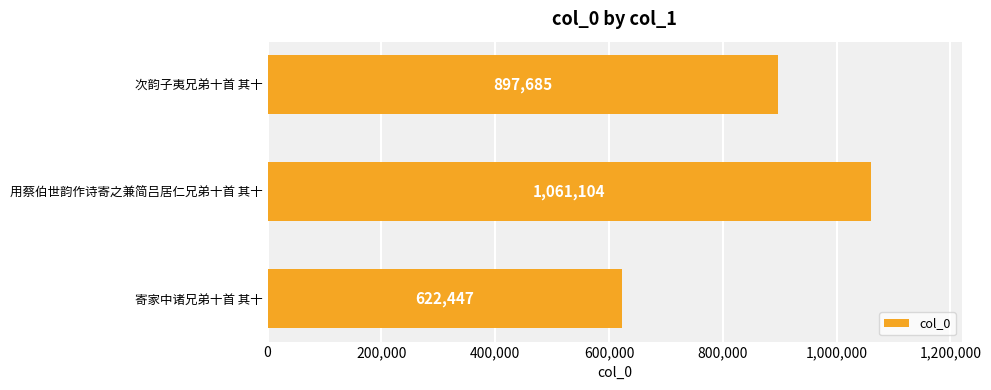

List the labels in order of value, smallest first.

寄家中诸兄弟十首 其十, 次韵子夷兄弟十首 其十, 用蔡伯世韵作诗寄之兼简吕居仁兄弟十首 其十